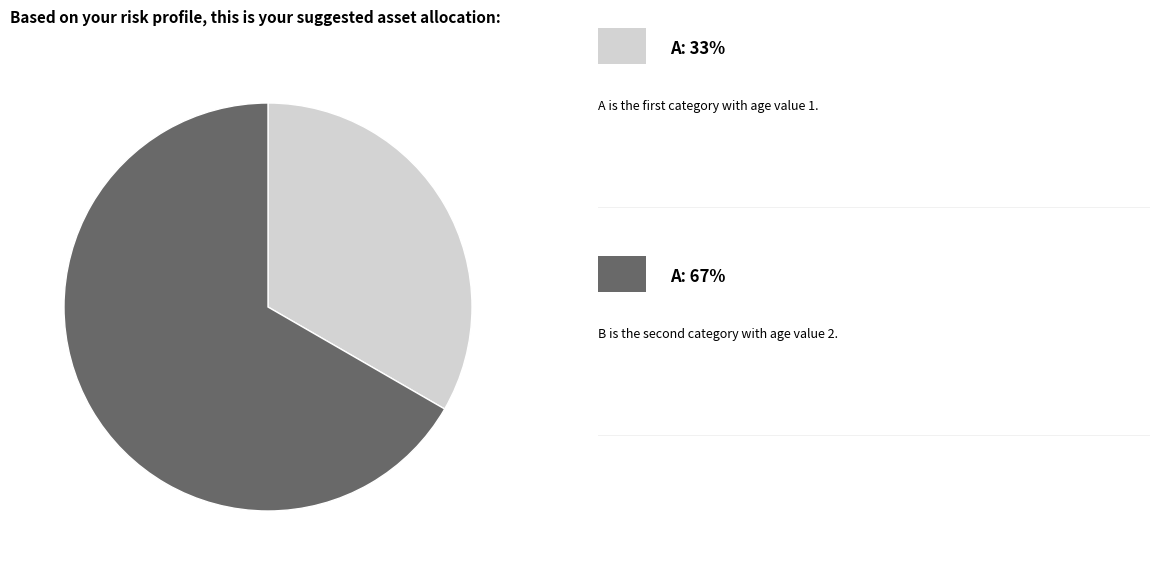

Is there a majority slice in this chart?

Yes